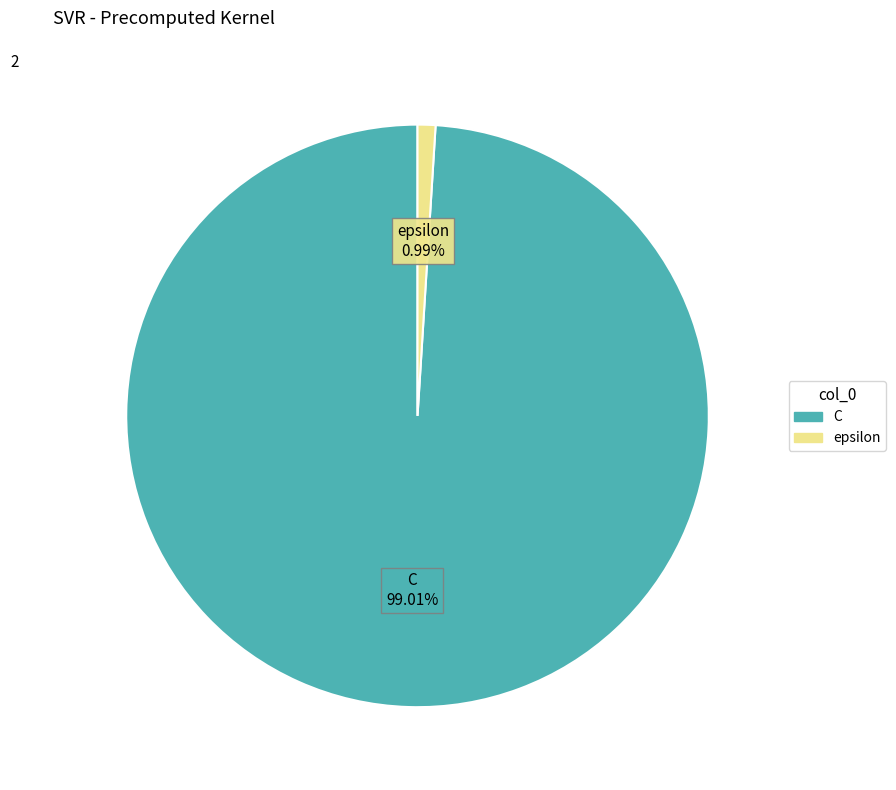

To the nearest percent, what is the difference between the epsilon and C slice percentages?

98%